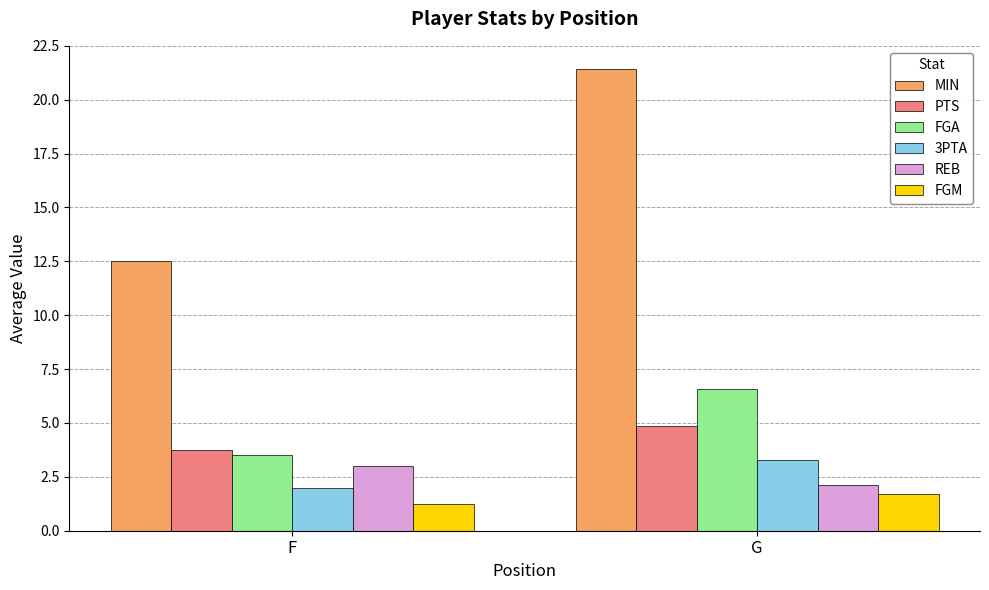

Which series has the largest total across all categories?

MIN